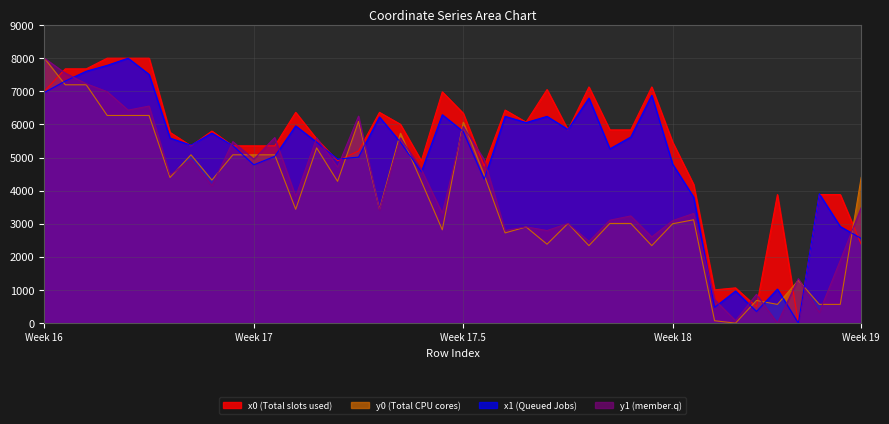

Reading left to right, extract all data points from this chart.

x0: 6999.2	7677.9	7677.9	8000.0	8000.0	8000.0	5759.3	5352.9	5799.1	5352.9	5352.9	5352.9	6364.1	5562.2	4901.5	5197.0	6364.1	6003.7	4901.5	6982.9	6336.6	4742.8	6433.6	6068.3	7052.6	5834.4	7131.3	5834.4	5834.4	7131.3	5461.3	4186.6	1004.6	1065.0	493.5	3881.0	0.0	3881.0	3881.0	2383.0
y0: 8000.0	7196.1	7196.1	6270.1	6270.1	6270.1	4398.0	5082.0	4319.1	5082.0	5082.0	5082.0	3436.2	5291.3	4281.1	6089.9	3436.2	5732.7	4281.1	2816.9	6065.6	4474.9	2724.6	2904.3	2383.2	3009.9	2339.8	3009.9	3009.9	2339.8	3000.8	3120.4	72.3	0.0	684.6	565.9	1293.3	565.9	565.9	4400.7
x1: 6963.4	7310.4	7605.6	7783.3	8000.0	7508.8	5587.6	5373.1	5738.6	5359.4	4780.9	5035.1	5955.7	5463.7	4952.4	5012.9	6224.8	5463.7	4570.1	6291.9	5784.7	4342.3	6242.5	6055.6	6242.5	5846.9	6795.1	5262.2	5619.5	6879.9	4798.1	3805.1	476.9	969.2	352.8	1027.3	0.0	3905.2	2917.2	2556.3
y1: 8000.0	7548.0	7227.9	6988.3	6431.3	6553.9	4473.7	4930.5	4152.3	5480.8	4948.8	5602.5	3824.9	5592.9	4711.5	6249.4	3419.2	5592.9	4635.1	3317.9	5938.0	4934.1	2796.2	2907.1	2796.2	3008.3	2468.5	3108.2	3237.0	2603.1	3096.1	3312.3	709.1	74.9	869.0	0.0	1341.6	323.8	1892.7	3488.4